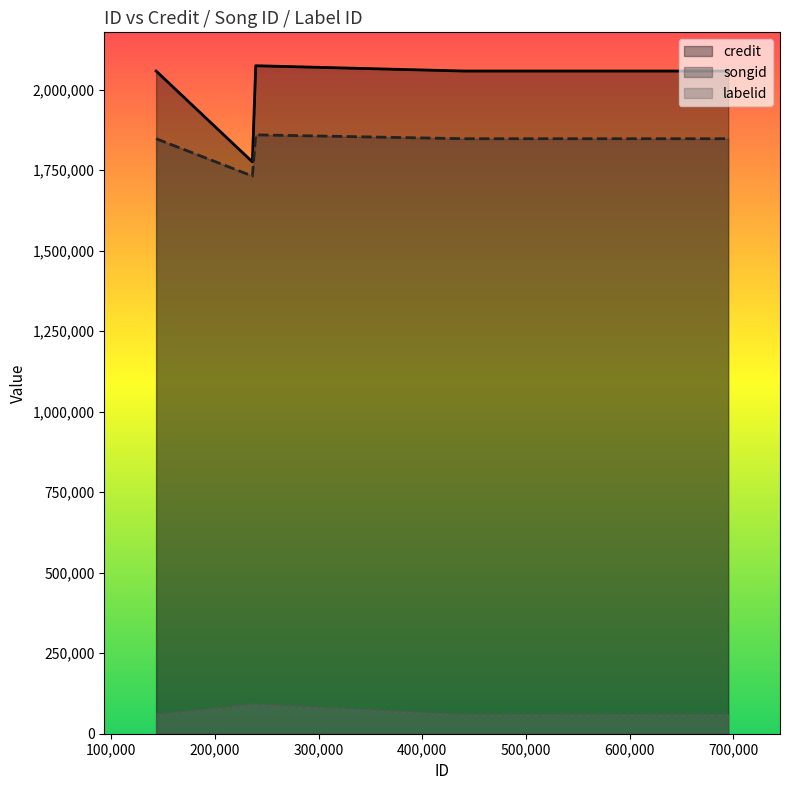

At which label does credit first exceed 2058039?

239279